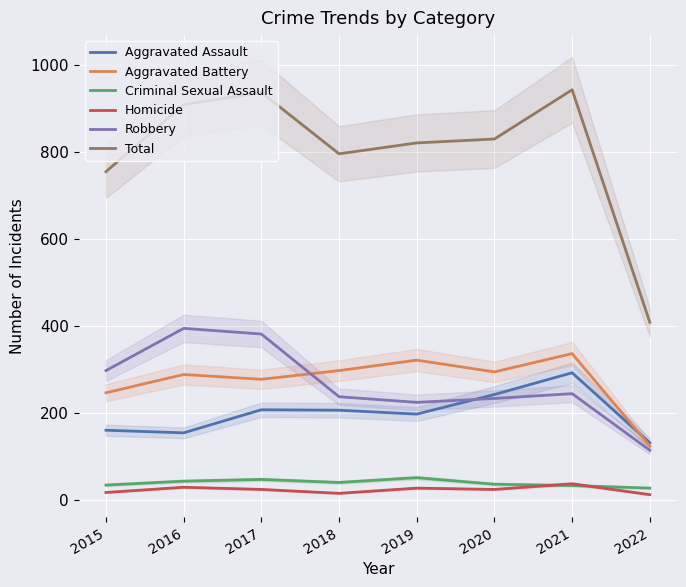

The value of Aggravated Battery at 2017 is 277. True or false?

True